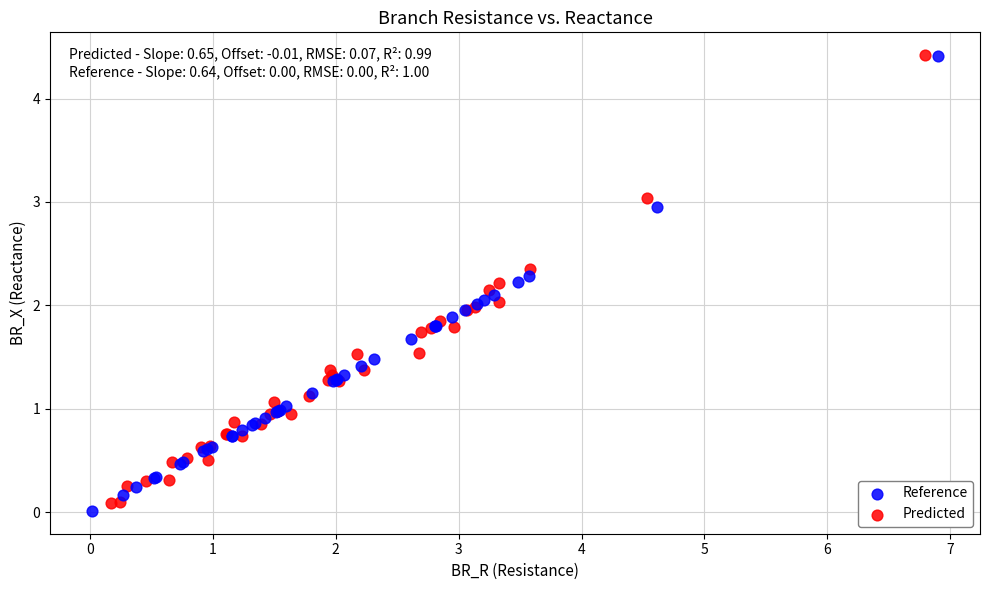

What are all the series names shown in the legend?

Reference, Predicted